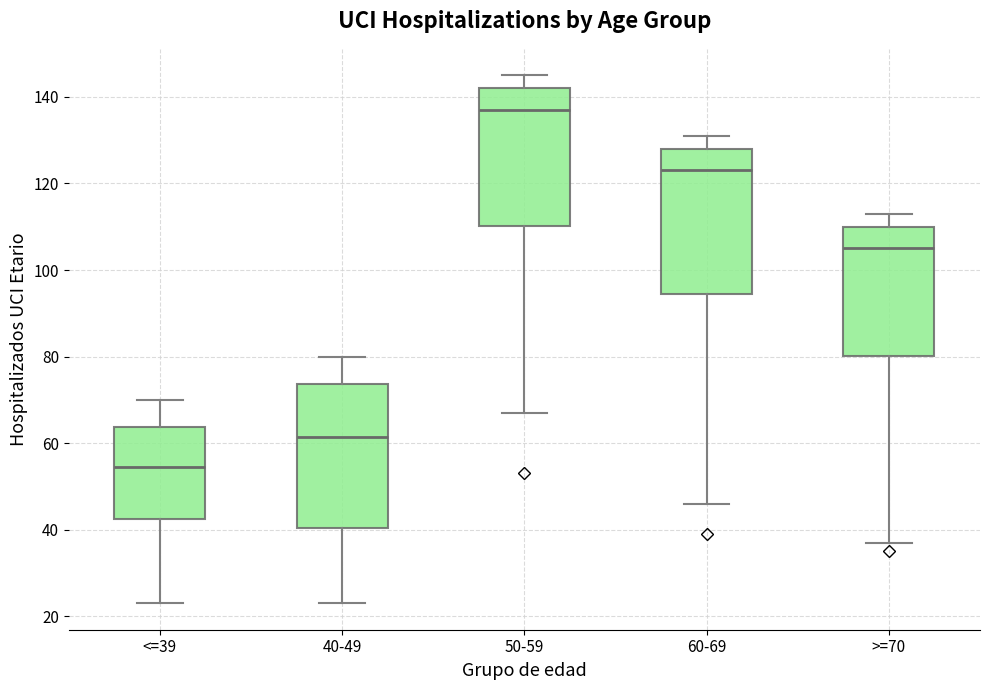

Reading left to right, read every box against the y-axis: the position of its median line, the range the box covers, and the ends of its whiskers. The values are not printed on the chart, so give them approximately, as read against the axis.

<=39: median 54, box 42 to 64, whiskers 24 to 70
40-49: median 62, box 40 to 74, whiskers 24 to 80
50-59: median 138, box 110 to 142, whiskers 68 to 146
60-69: median 124, box 94 to 128, whiskers 46 to 132
>=70: median 106, box 80 to 110, whiskers 38 to 114